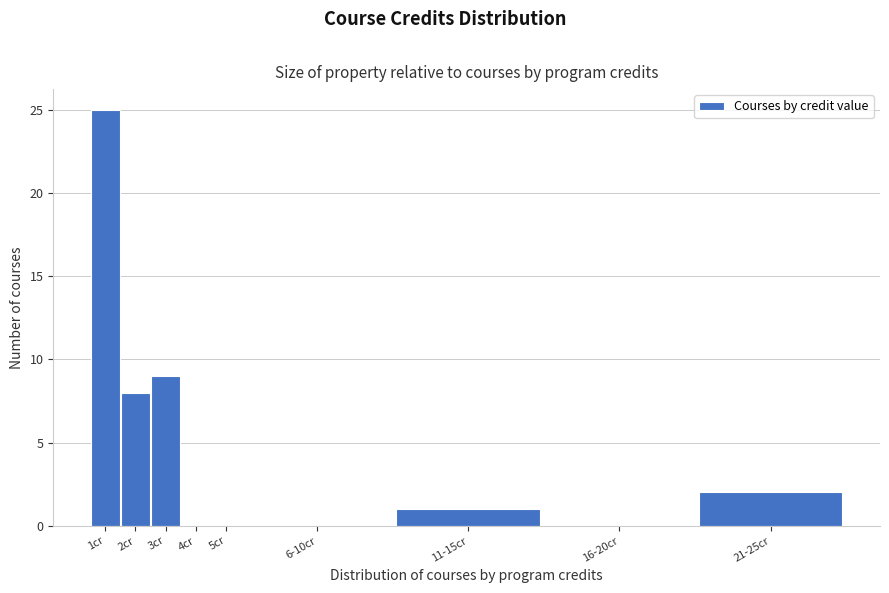

Reading right to left, what are all the values shown in this chart?

21-25cr=2	16-20cr=0	11-15cr=1	6-10cr=0	5cr=0	4cr=0	3cr=9	2cr=8	1cr=25